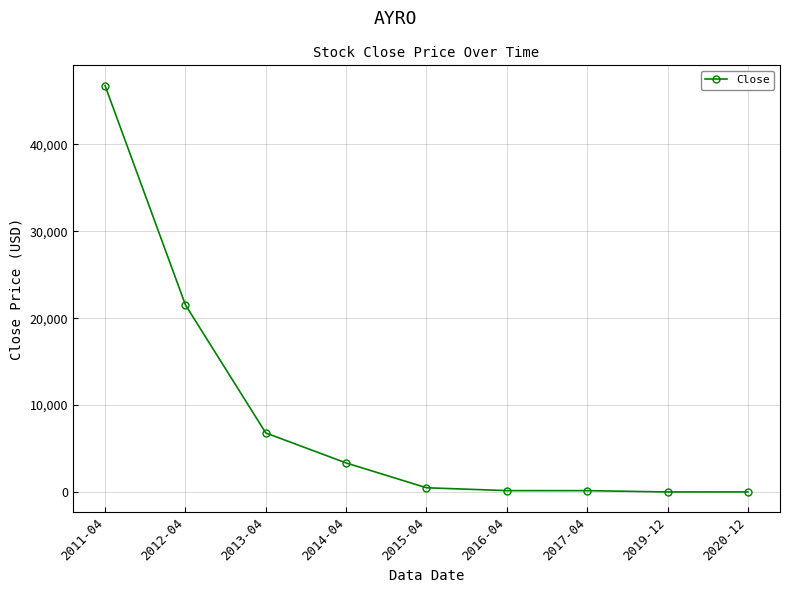

How many distinct data groups are displayed?

1